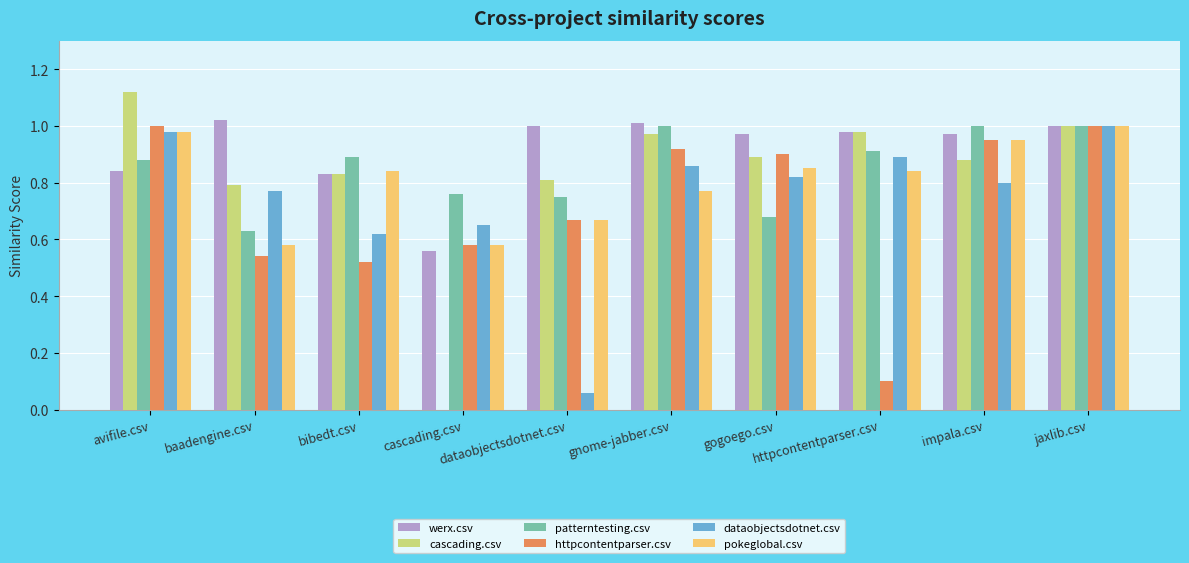

True or false: dataobjectsdotnet.csv has a value of 0.4 at gogoego.csv.

False